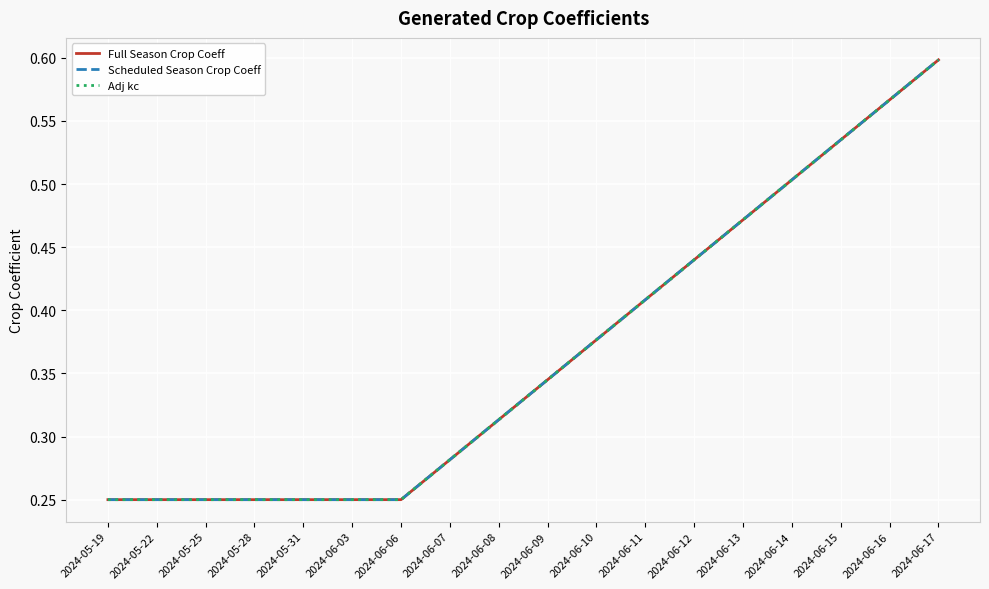

Read the Full Season Crop Coeff value at 2024-06-15.

0.5